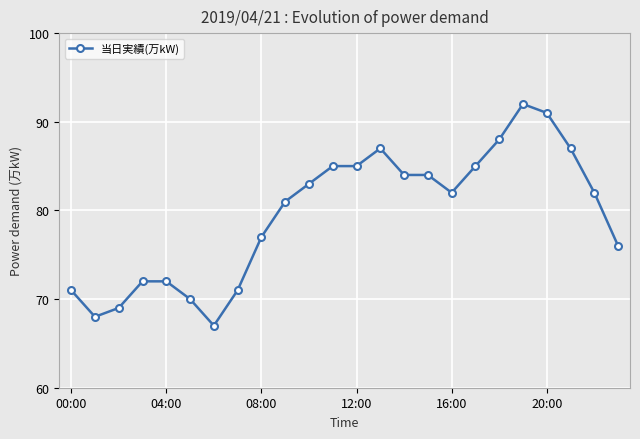

What is the smallest value displayed?

67